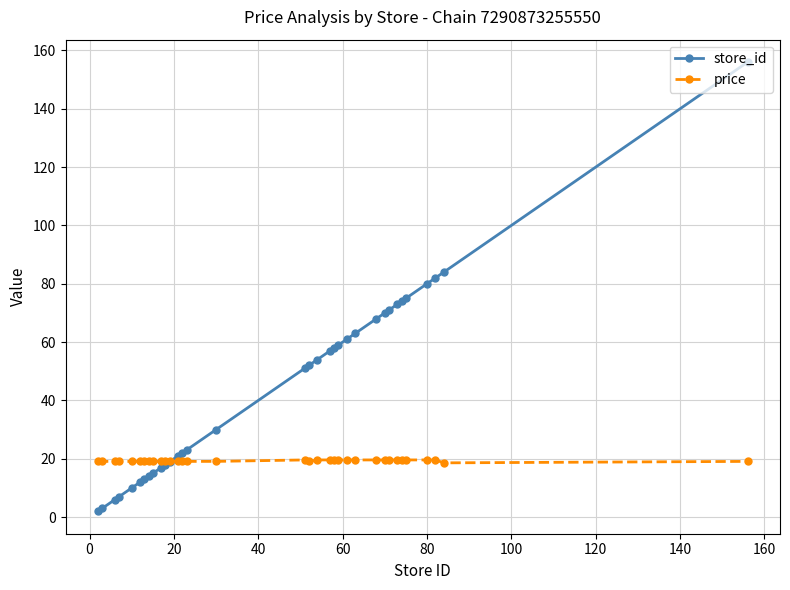

How many distinct data groups are displayed?

2